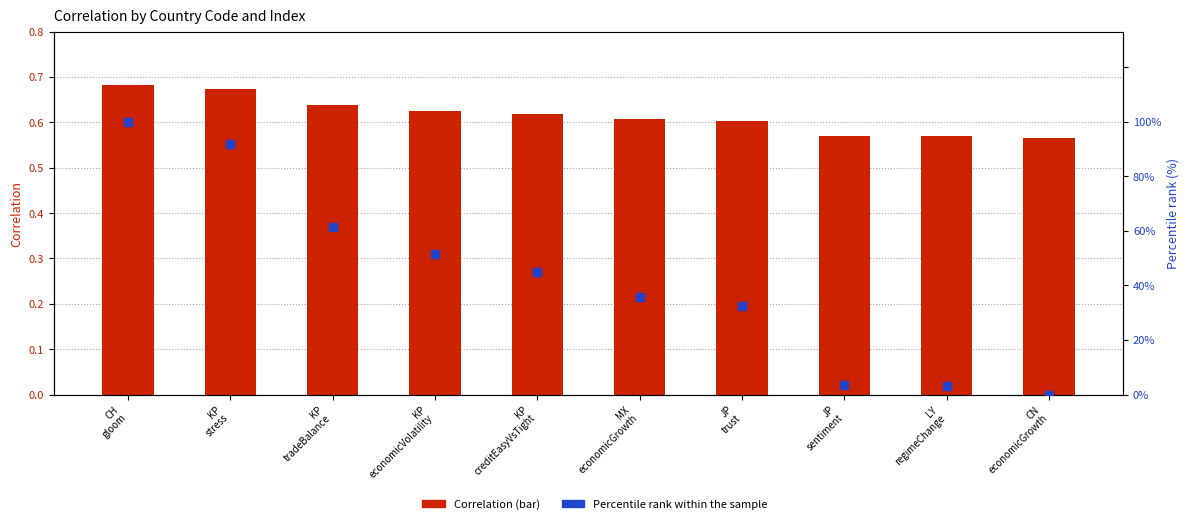

Which series has the largest total across all categories?

Percentile rank within the sample